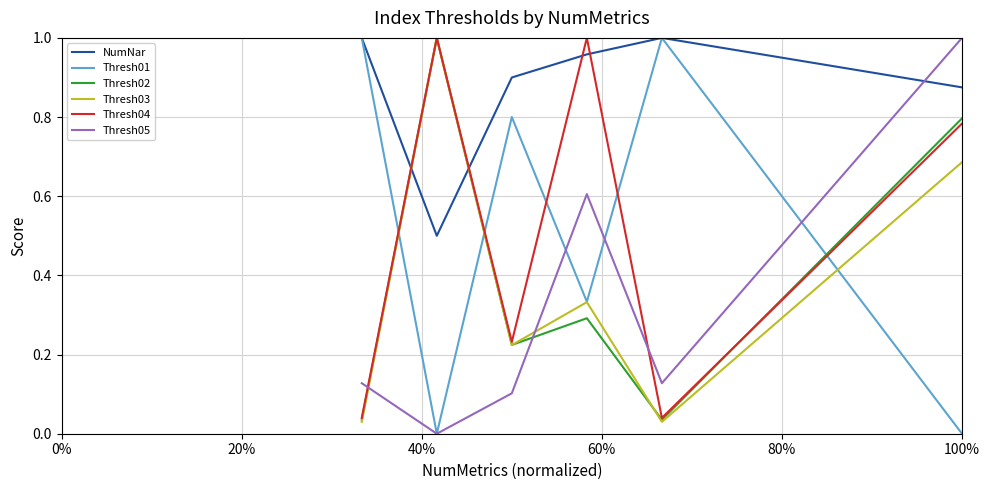

After their last crossing, which series has the higher values: Thresh02 or NumNar?

NumNar